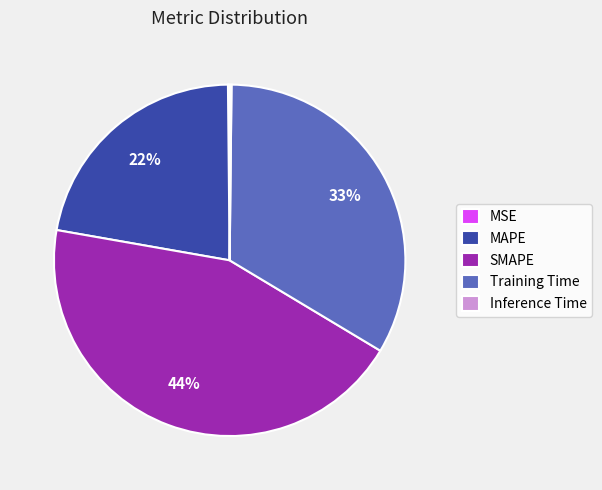

Is there a majority slice in this chart?

No